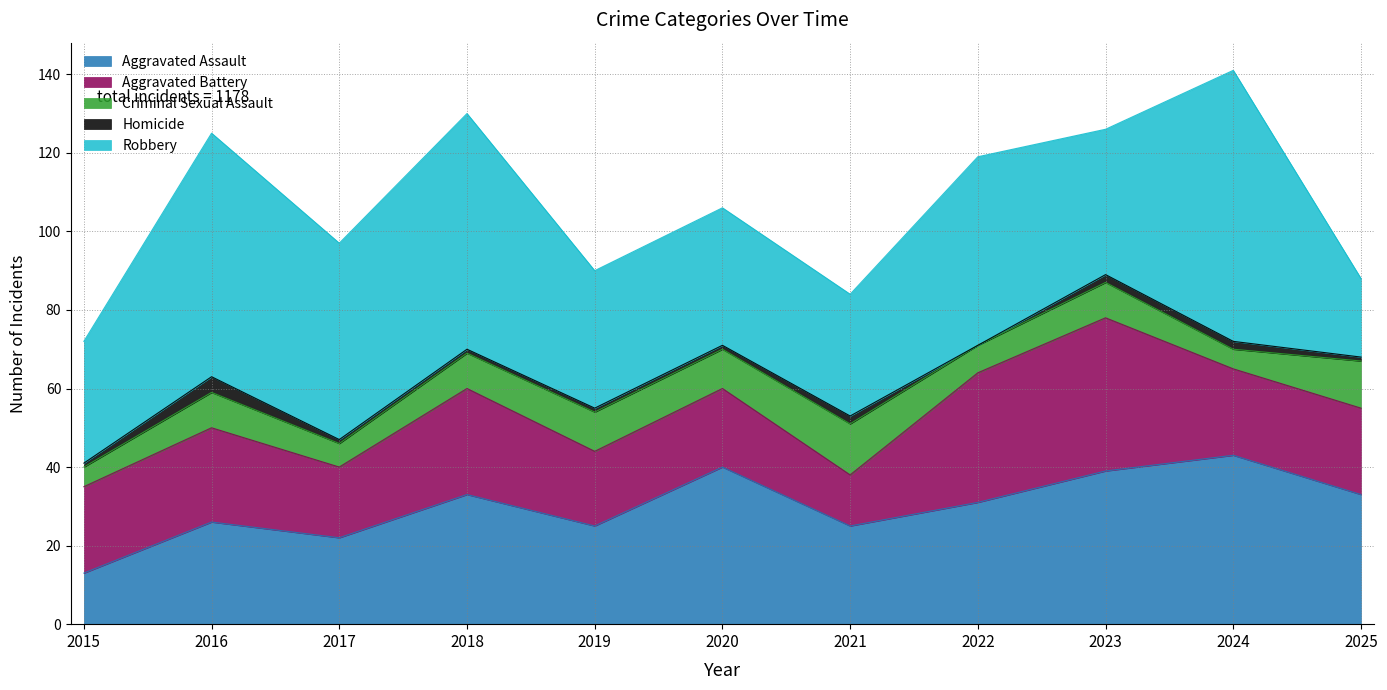

How many data points in Robbery are above 37?

5